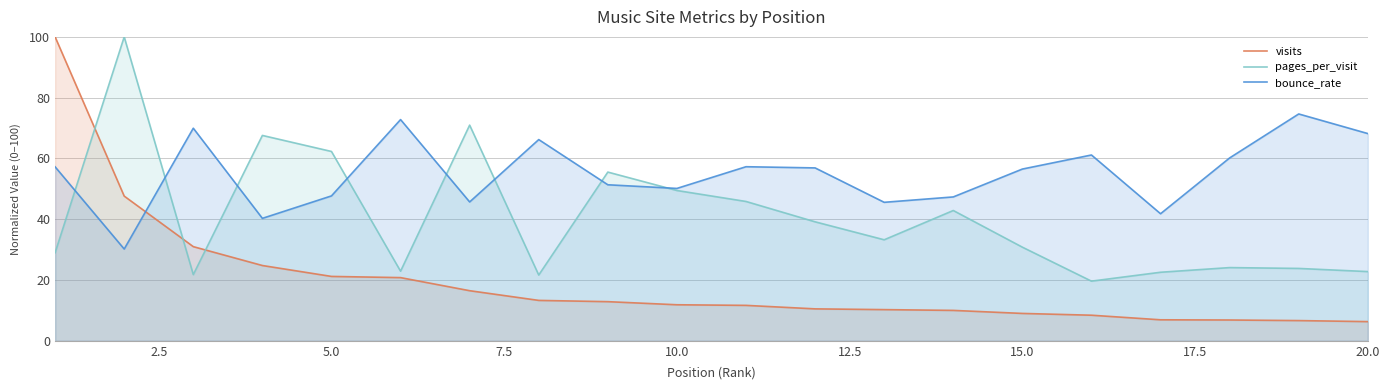

True or false: pages_per_visit has a value of 30.8 at 15.0.

True